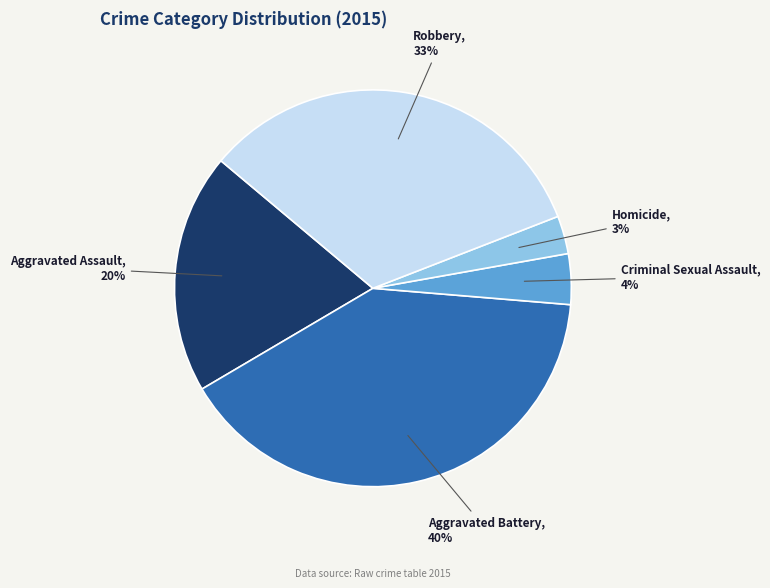

Does Robbery account for over 50% of the chart?

No